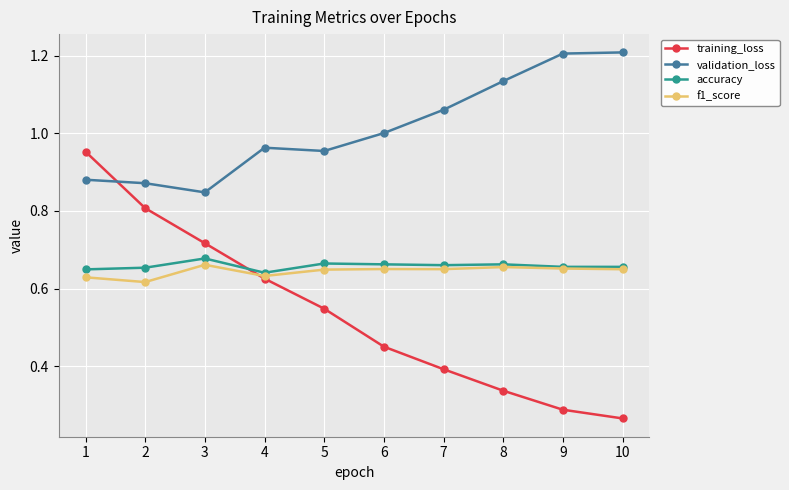

How many lines are shown in the chart?

4